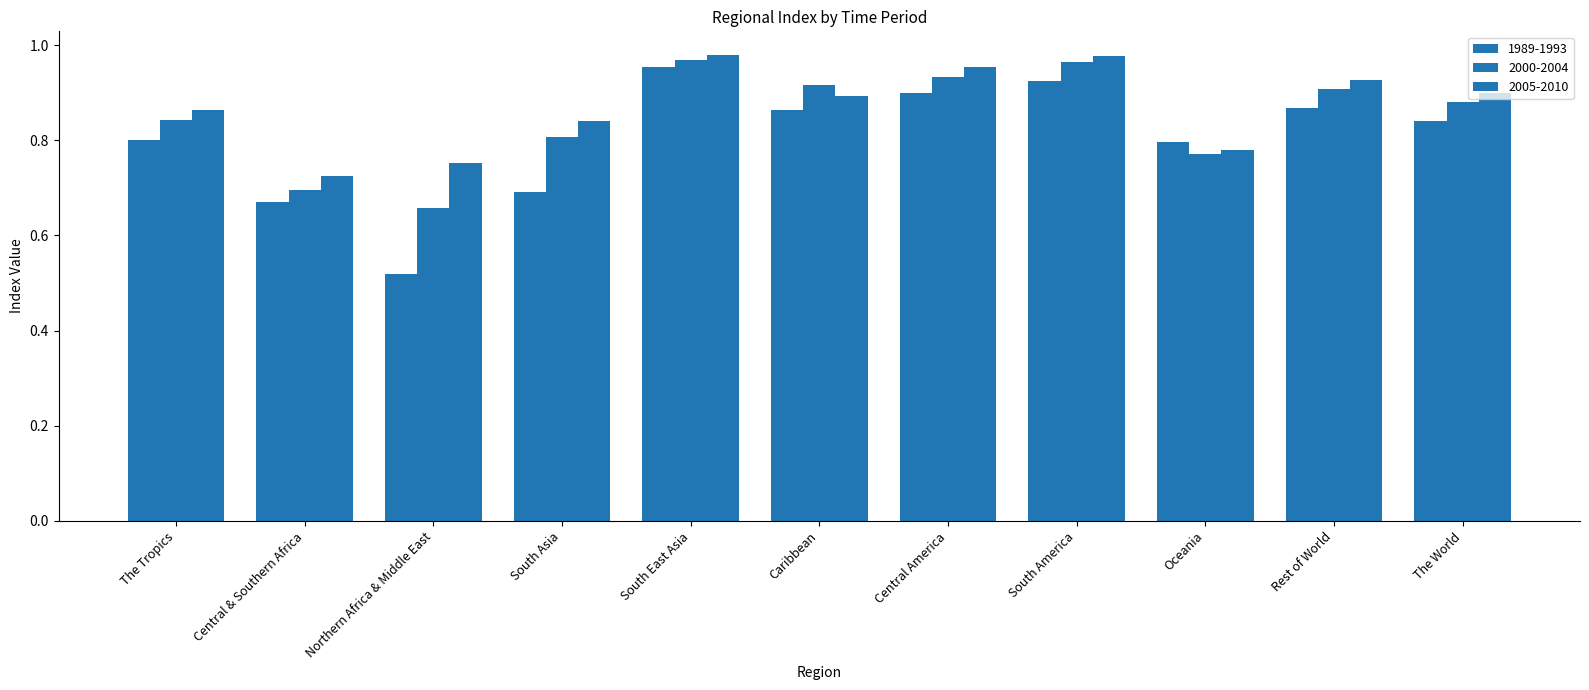

Which has a higher value, The World or South East Asia?

South East Asia